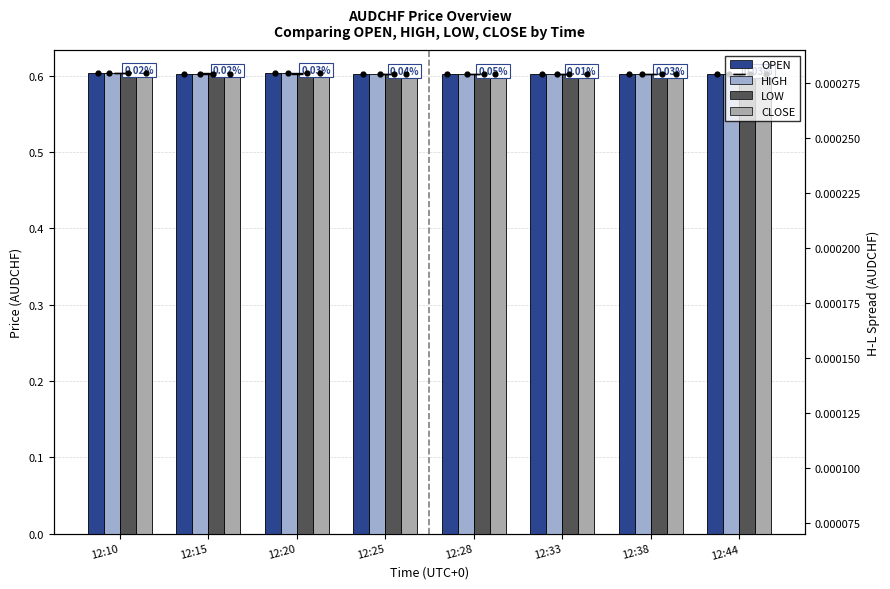

Which series has the widest spread of Y values?

CLOSE